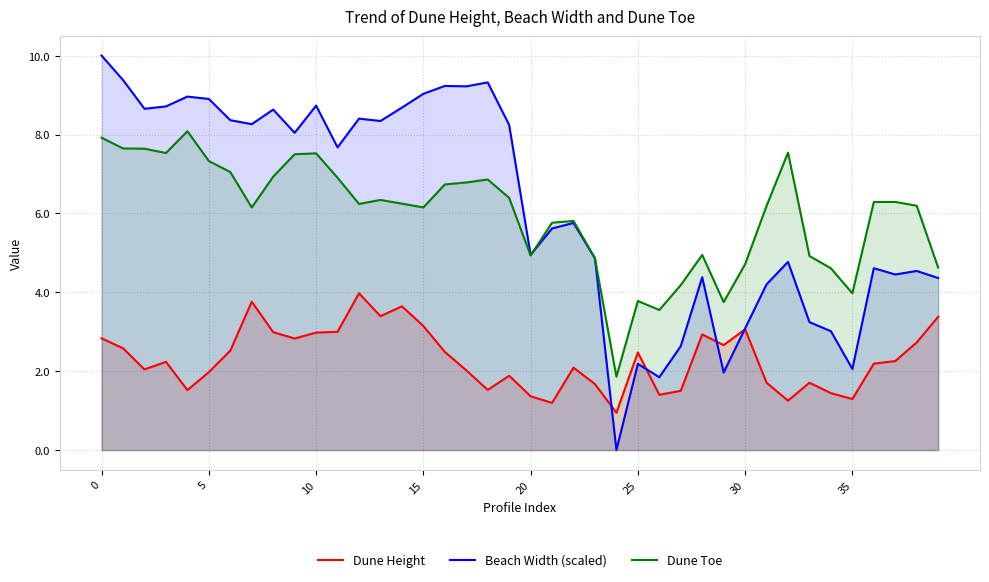

At 16, list the series in order from smallest to largest.

Dune Height, Dune Toe, Beach Width (scaled)